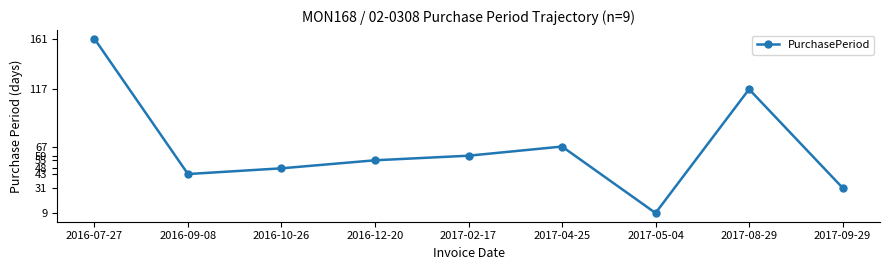

List the labels in order of value, smallest first.

2017-05-04, 2017-09-29, 2016-09-08, 2016-10-26, 2016-12-20, 2017-02-17, 2017-04-25, 2017-08-29, 2016-07-27